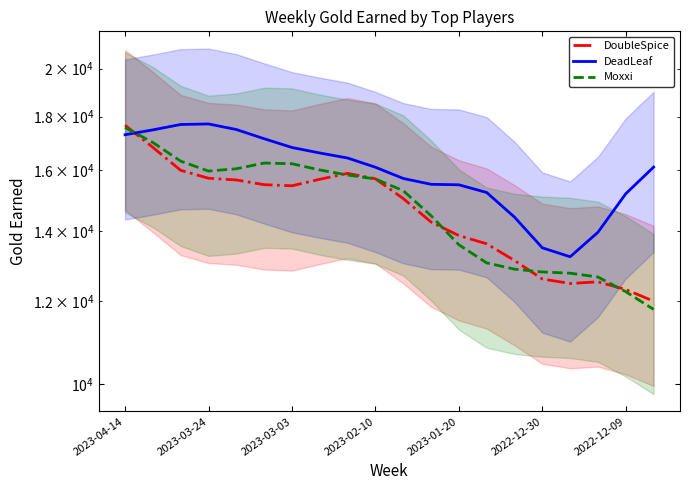

At which category is the sum across all series the highest?

2023-04-14